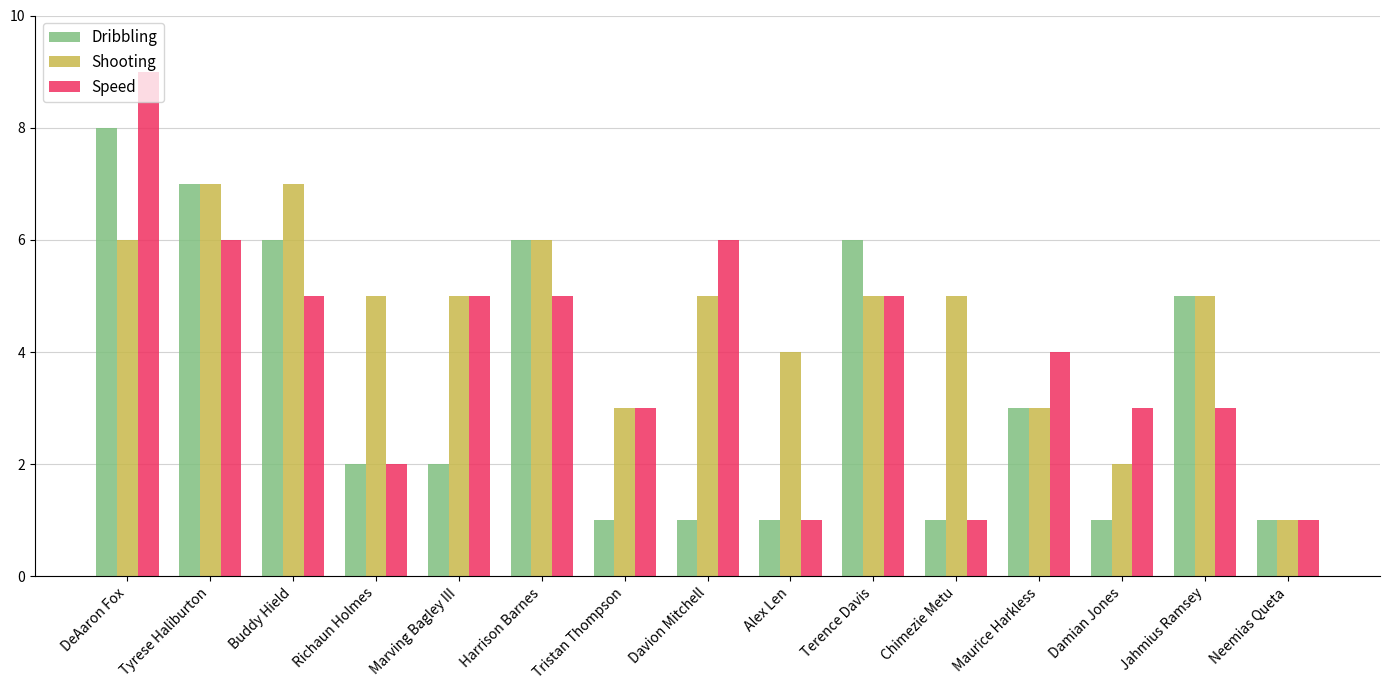

True or false: Dribbling has a value of 1 at Neemias Queta.

True